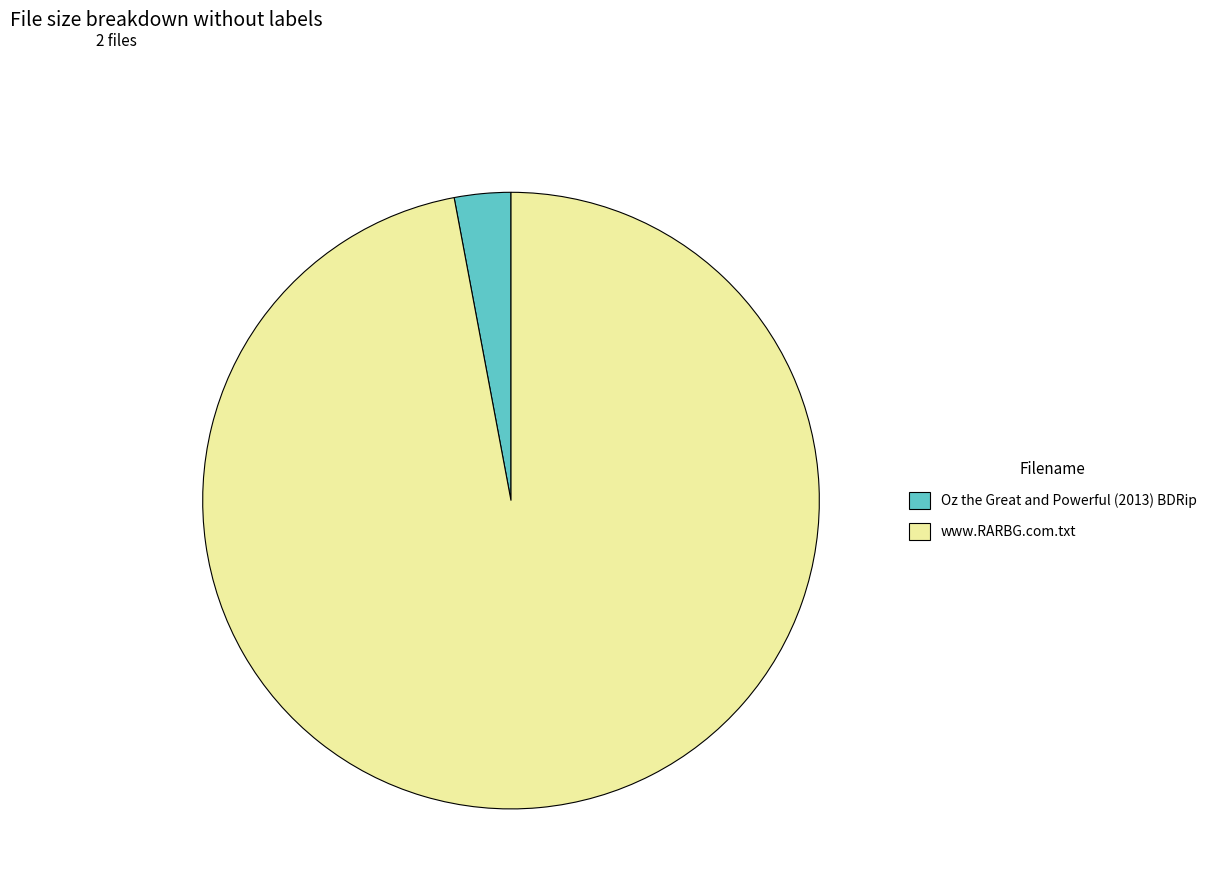

True or false: Oz the Great and Powerful (2013) BDRip accounts for 3% of the total.

True